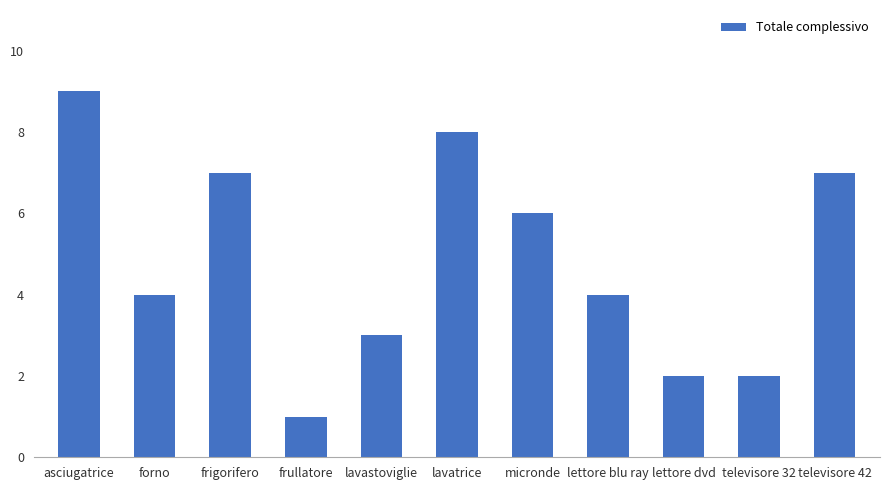

Reading left to right, transcribe all the data shown in this chart.

asciugatrice=9	forno=4	frigorifero=7	frullatore=1	lavastoviglie=3	lavatrice=8	micronde=6	lettore blu ray=4	lettore dvd=2	televisore 32=2	televisore 42=7